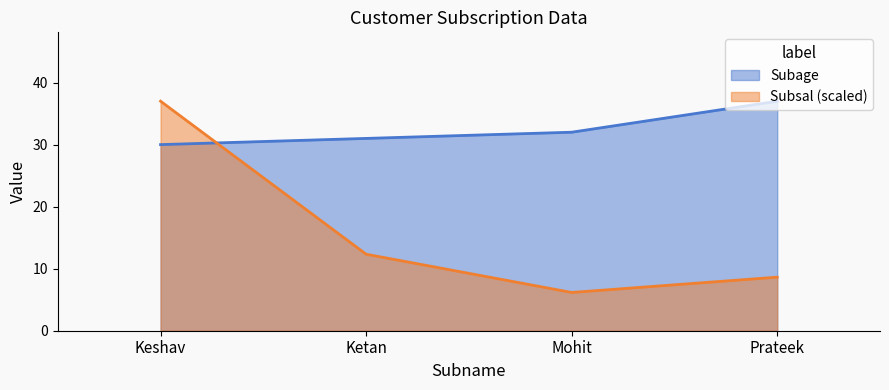

Reading left to right, list all the values displayed in this chart.

Subage: Keshav=30.0	Ketan=31.0	Mohit=32.0	Prateek=37.0
Subsal: Keshav=37.0	Ketan=12.3	Mohit=6.2	Prateek=8.6